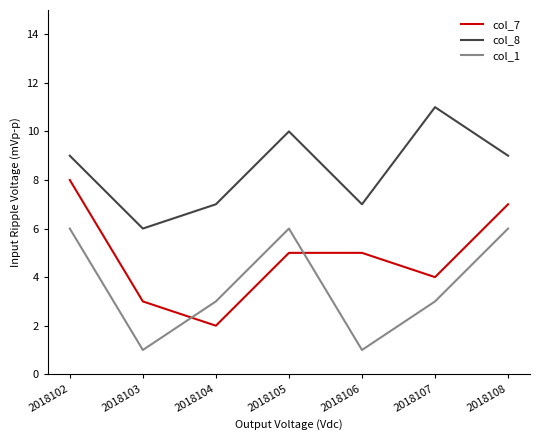

True or false: col_7 and col_1 intersect in this chart.

True